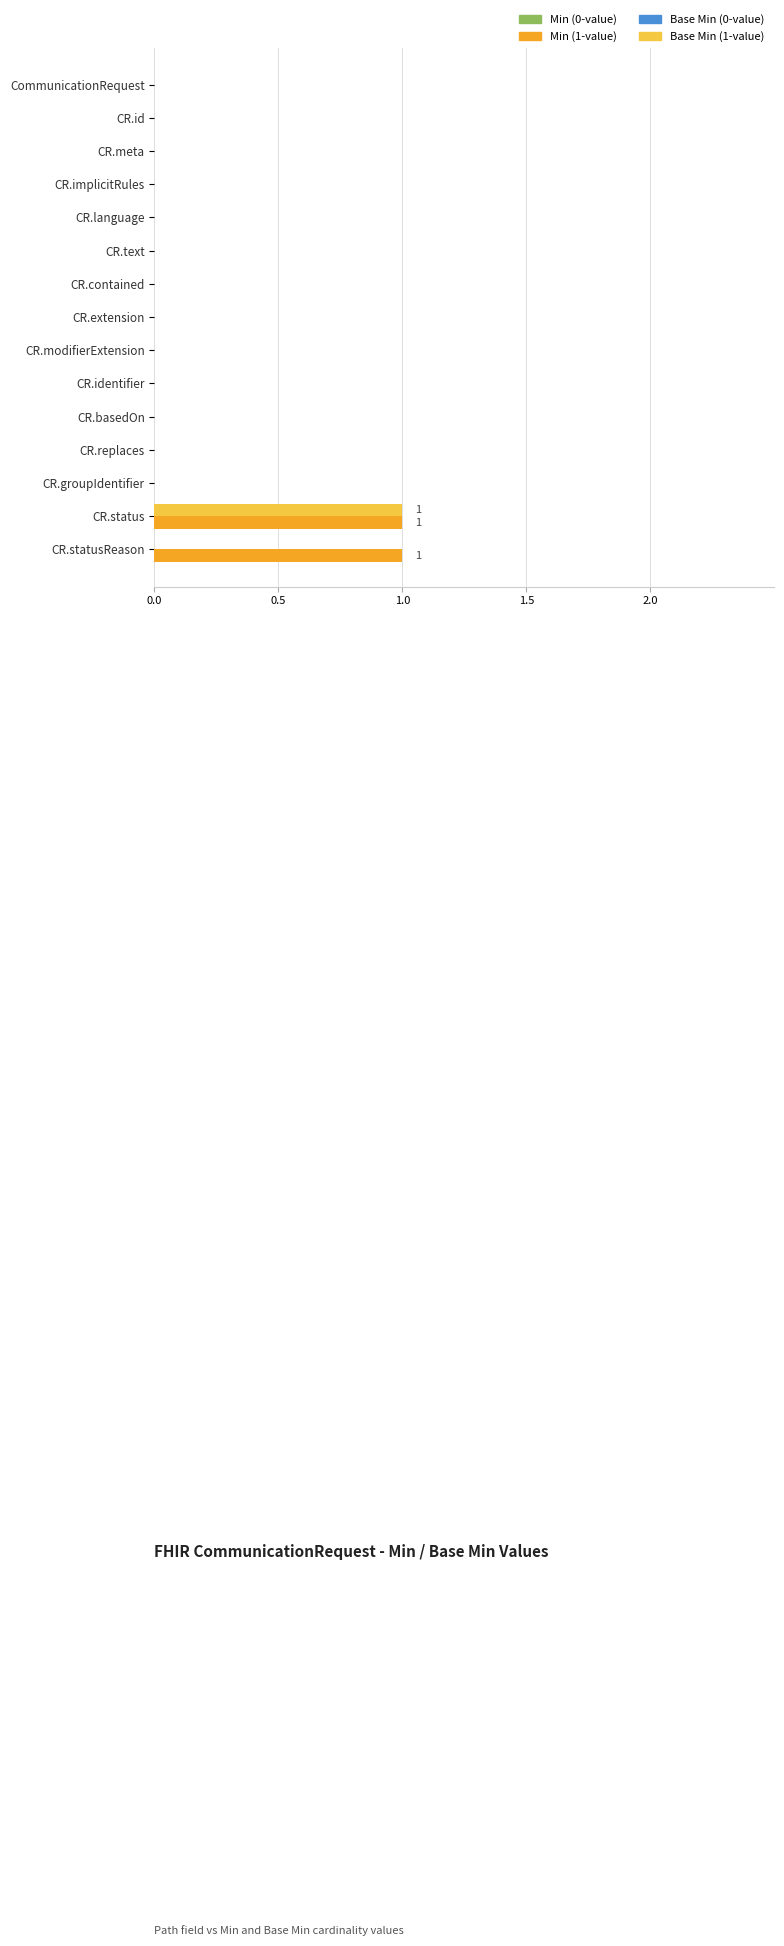

At which category is the sum across all series the highest?

CR.status